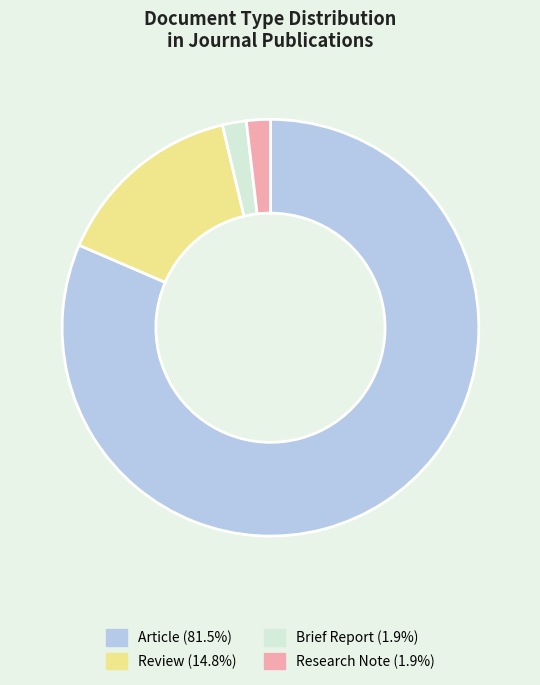

Combined, do Review (14.8%) and Research Note (1.9%) account for over 50%?

No